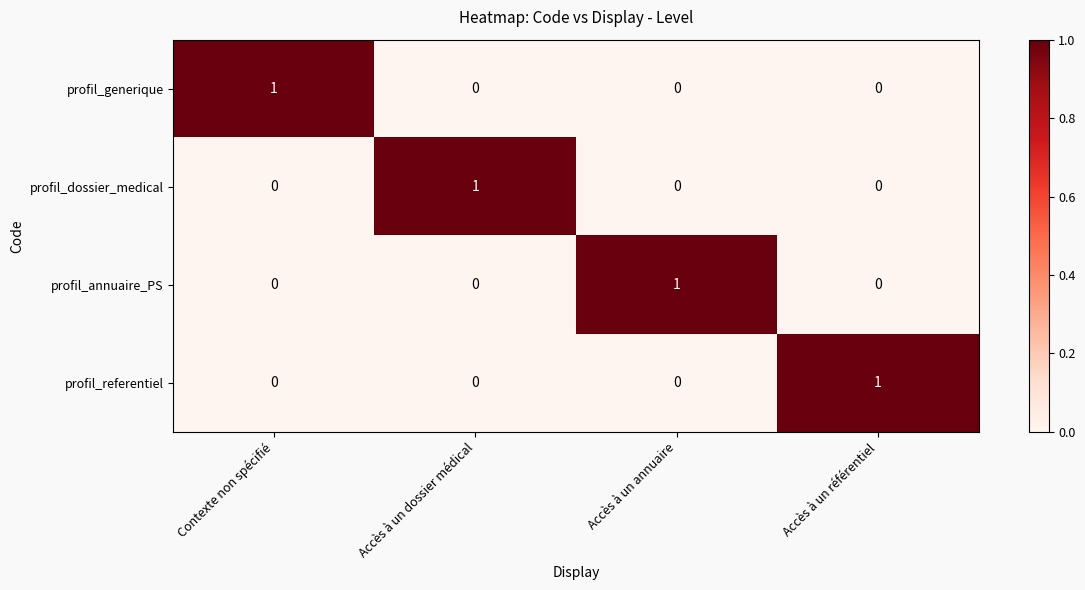

What is the greatest value displayed?

1